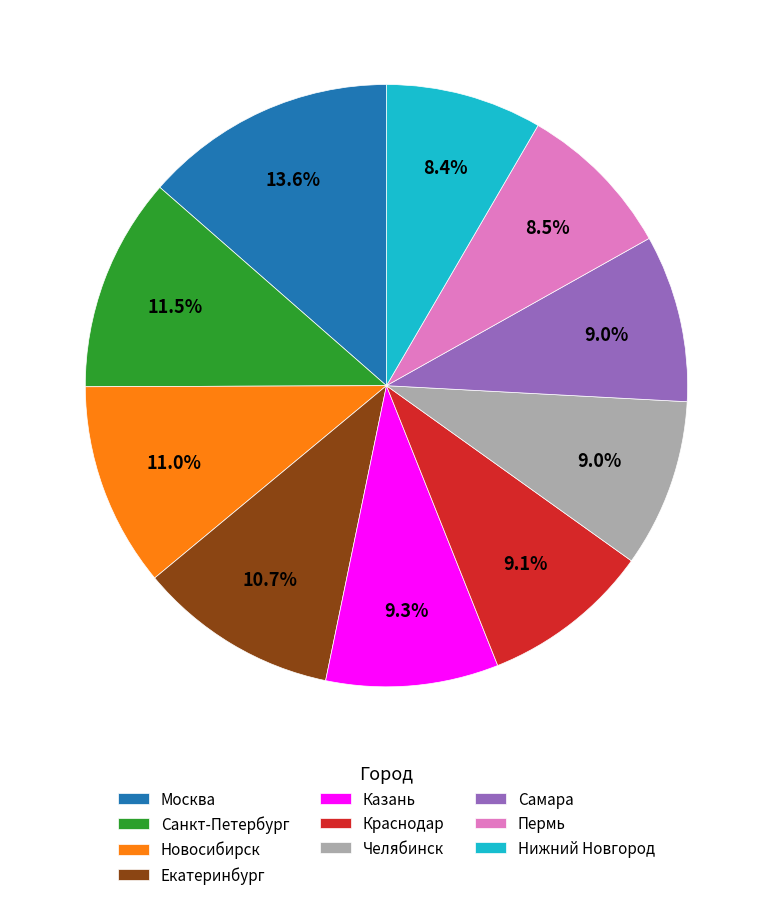

Combined, do Казань and Екатеринбург account for over 50%?

No